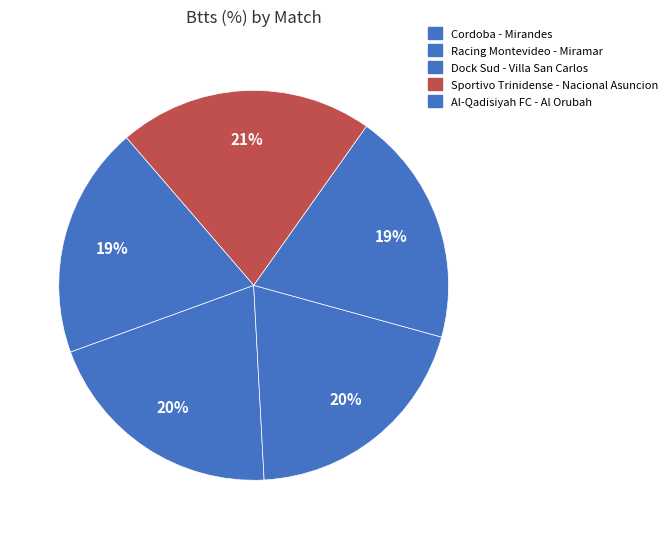

Count the number of slices in the pie.

5